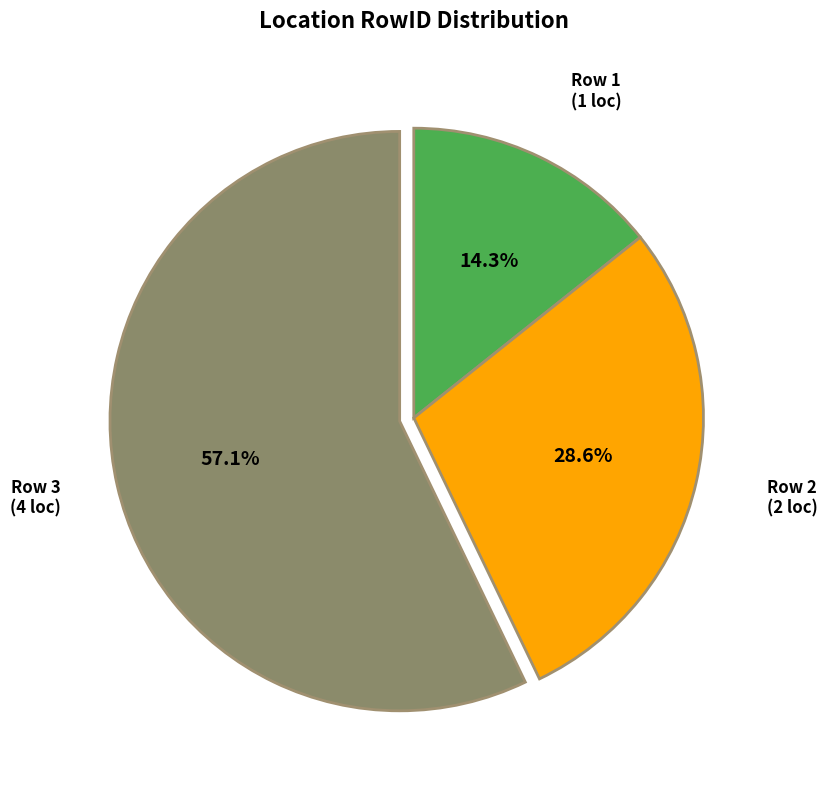

Count the number of slices in the pie.

3